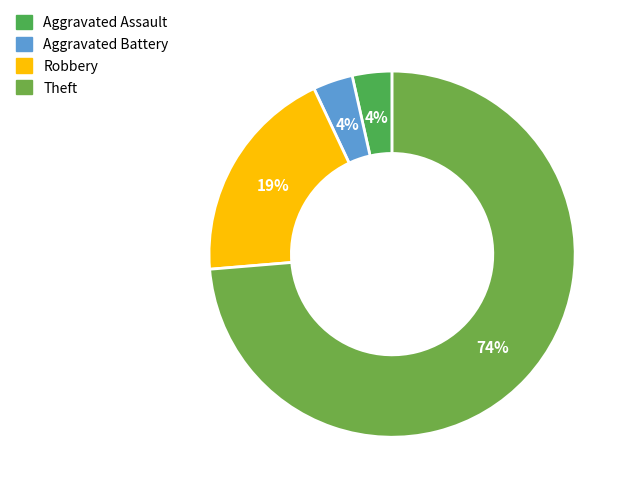

Which slice is the smallest?

Aggravated Assault